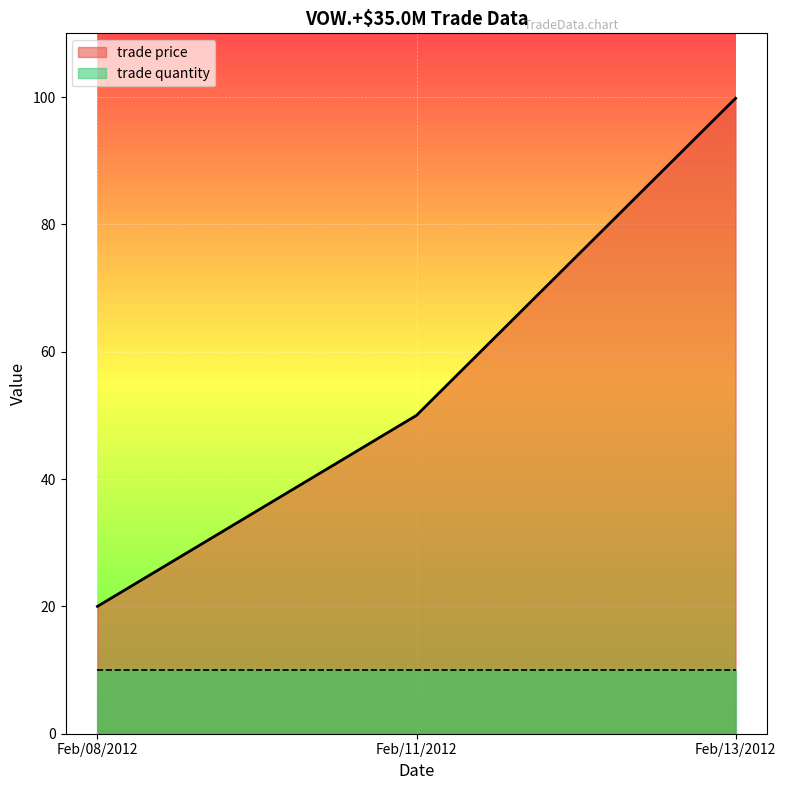

The value at Feb/11/2012 is 81.8. True or false?

False